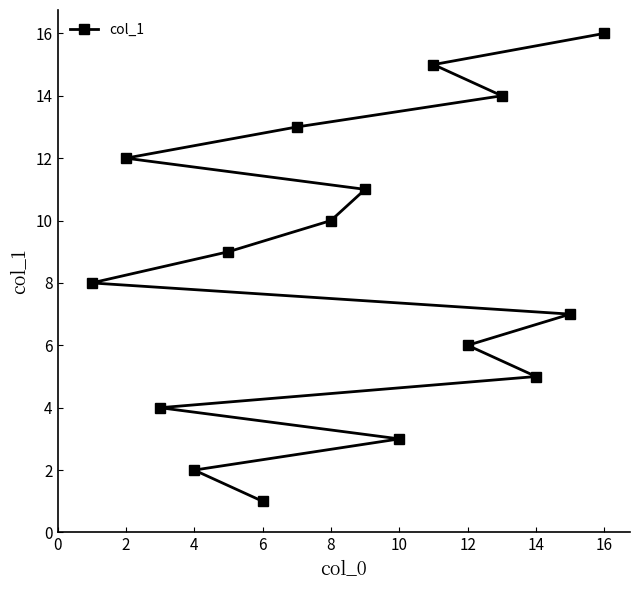

What is the value of the 1st point from the left?

1